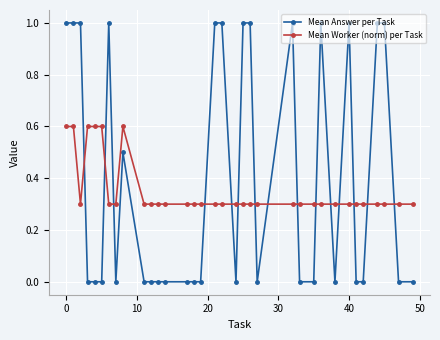

Count the number of data series in this chart.

2